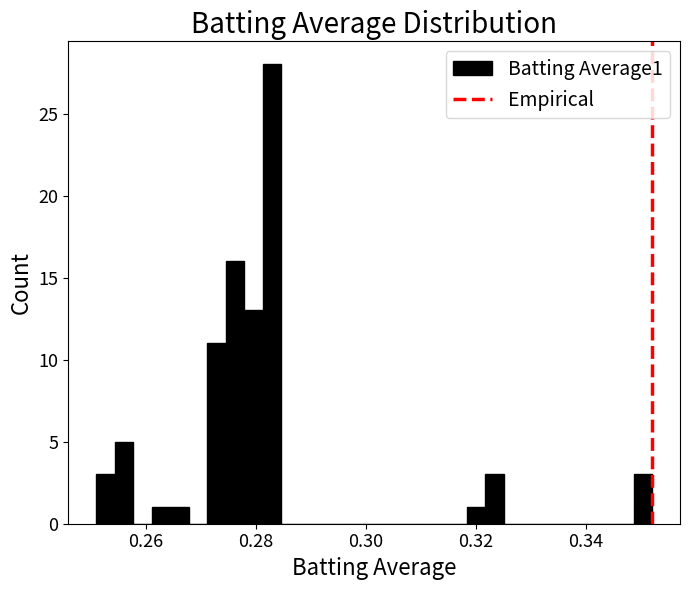

Read against the x-axis, roughly where is the centre of the tallest bar?

0.282